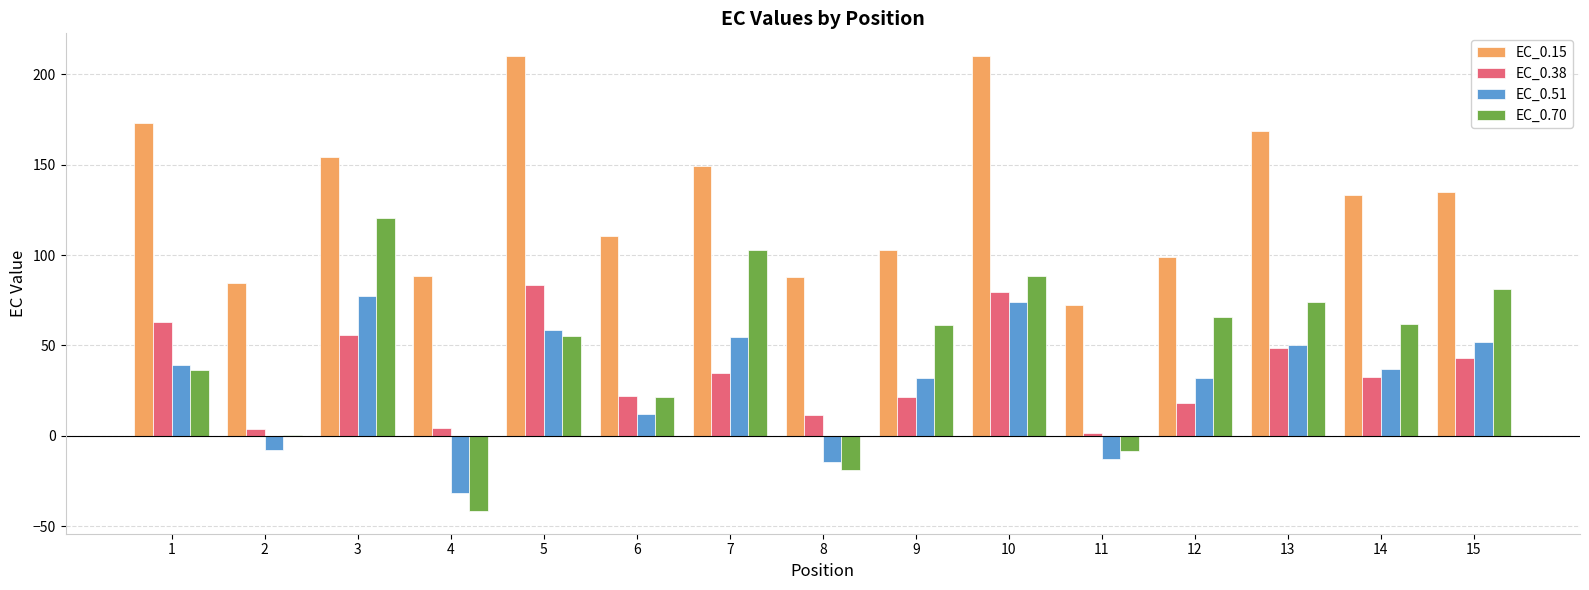

Are the bars grouped side by side (vs. stacked)?

Yes